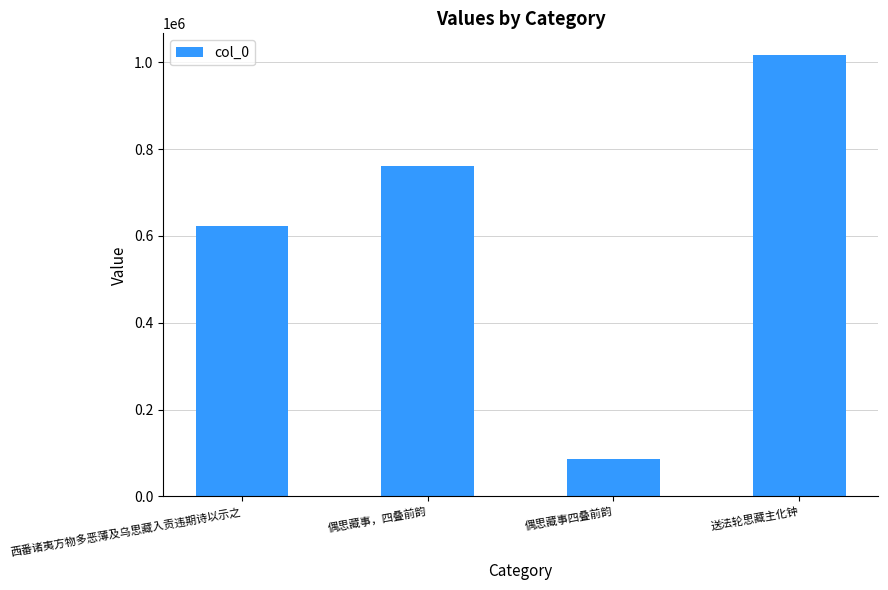

Approximately how many times larger is the value at 送法轮思藏主化钟 compared to 偶思藏事，四叠前韵?

1.3